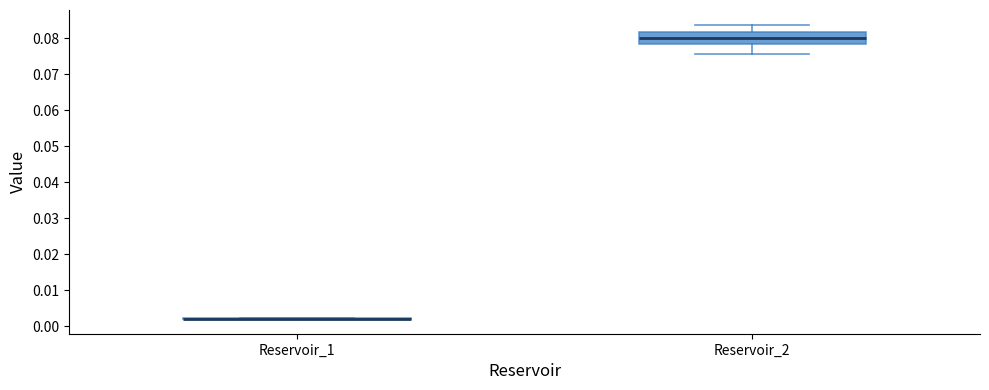

Reading left to right, read every box against the y-axis: the position of its median line, the range the box covers, and the ends of its whiskers. The values are not printed on the chart, so give them approximately, as read against the axis.

Reservoir_1: box collapsed to a line at 0.002, whiskers 0.002 to 0.002
Reservoir_2: median 0.080, box 0.078 to 0.082, whiskers 0.076 to 0.084